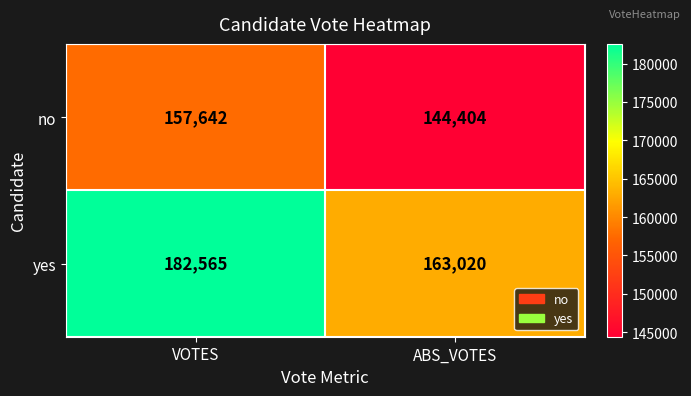

Rank the series by their maximum value, from highest to lowest.

yes, no